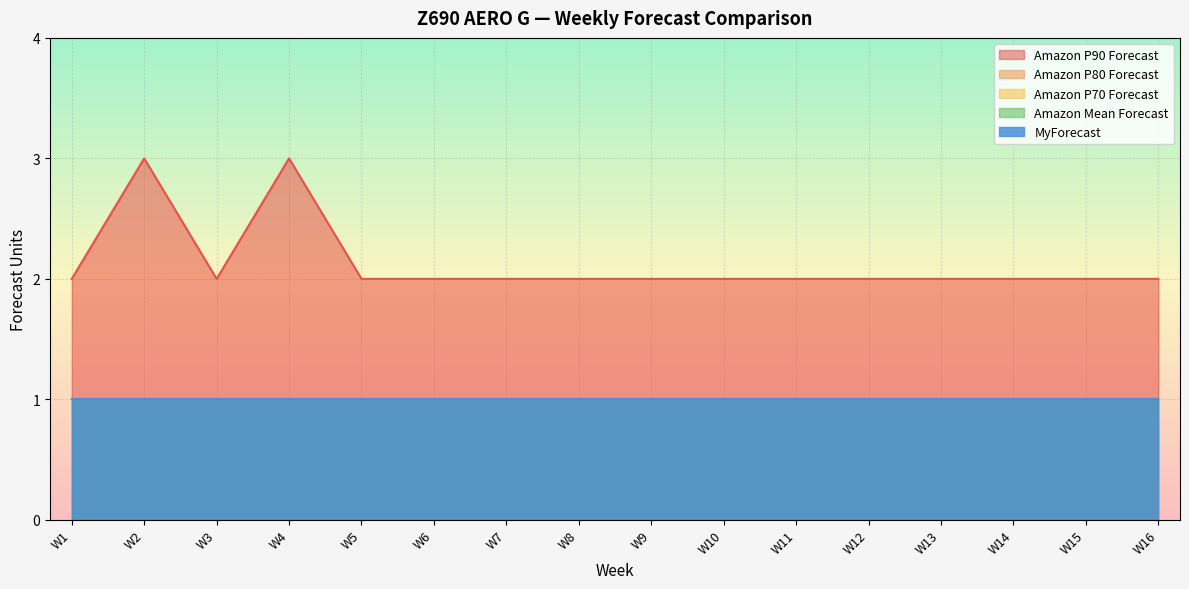

The Amazon P70 Forecast series shows 1 at W15. True or false?

True